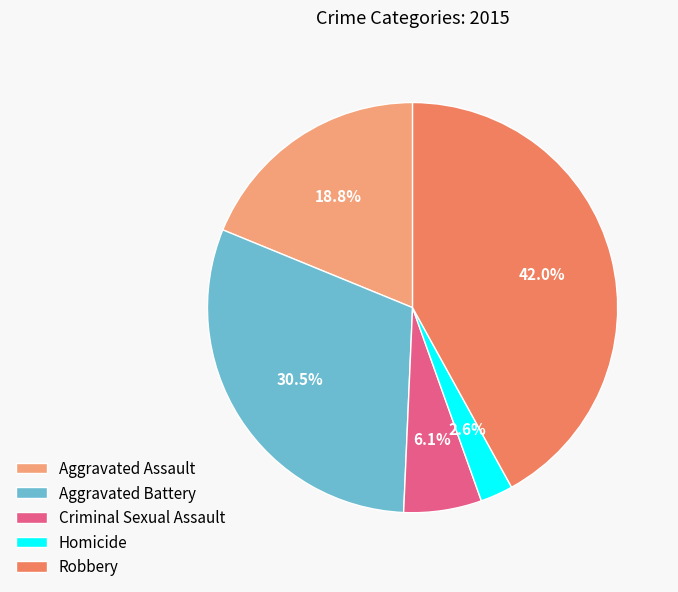

How many slices are in this pie chart?

5